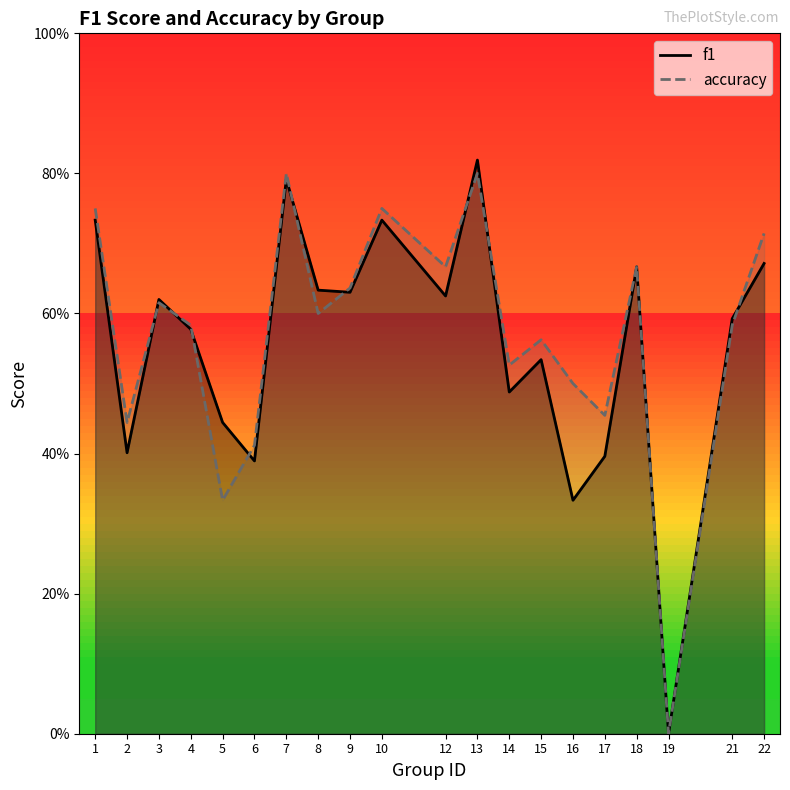

Count the number of categories in the chart.

20